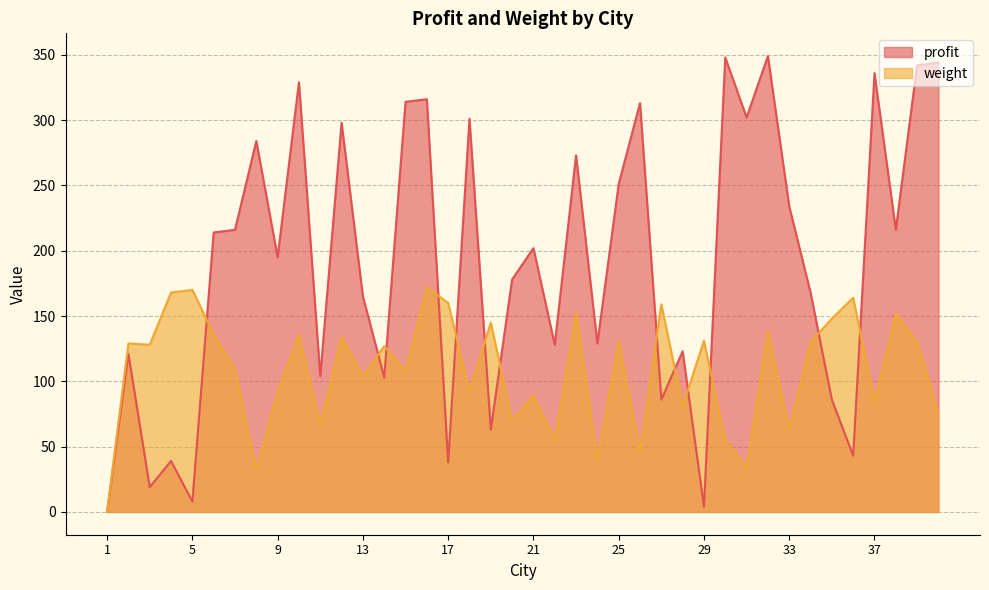

At which category is the sum across all series the highest?

16